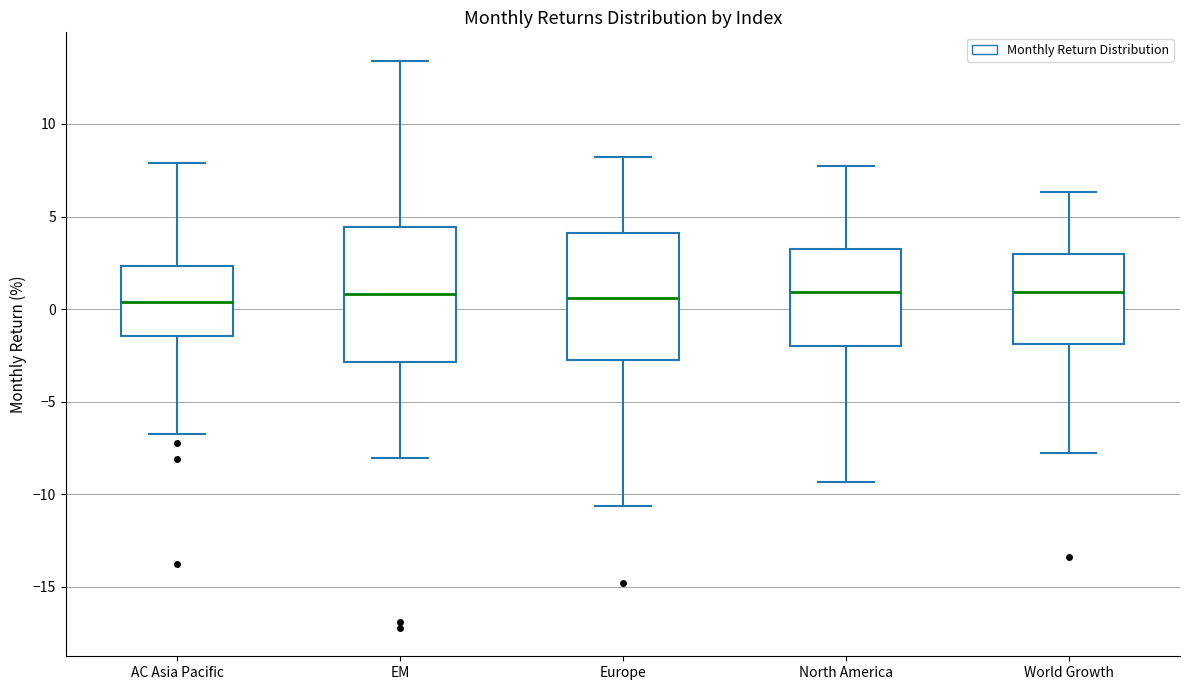

Where does the upper whisker of the box for North America end on the y-axis? The values are not printed on the chart, so give them approximately, as read against the axis.

7.5